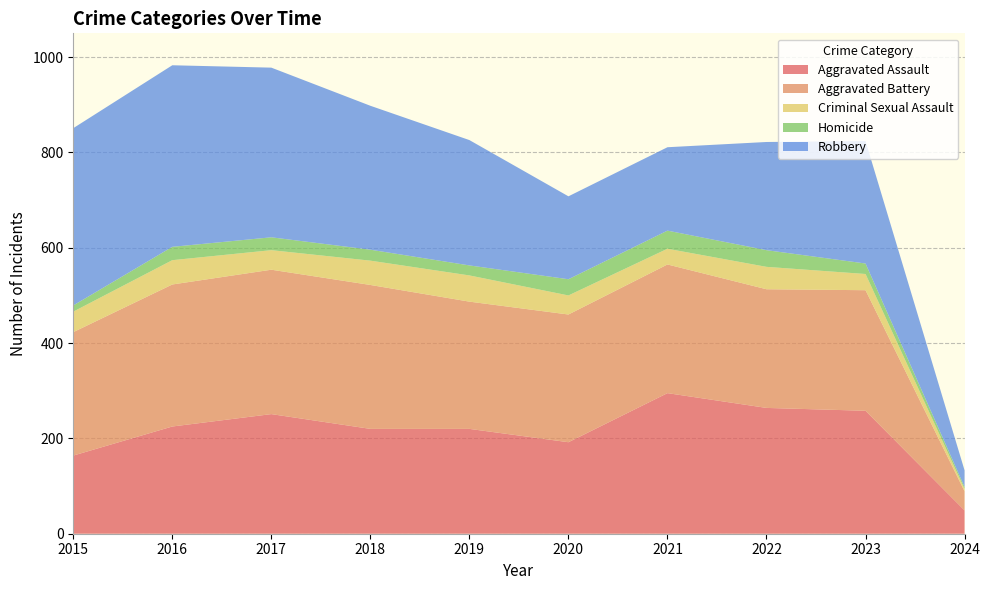

Reading left to right, extract all data points from this chart.

Aggravated Assault: 2015=164	2016=225	2017=251	2018=220	2019=220	2020=192	2021=295	2022=264	2023=258	2024=49
Aggravated Battery: 2015=259	2016=298	2017=303	2018=302	2019=267	2020=268	2021=270	2022=249	2023=253	2024=40
Criminal Sexual Assault: 2015=43	2016=51	2017=41	2018=51	2019=55	2020=40	2021=33	2022=47	2023=34	2024=5
Homicide: 2015=13	2016=28	2017=27	2018=23	2019=21	2020=34	2021=38	2022=35	2023=22	2024=4
Robbery: 2015=372	2016=381	2017=356	2018=302	2019=263	2020=174	2021=175	2022=227	2023=257	2024=35